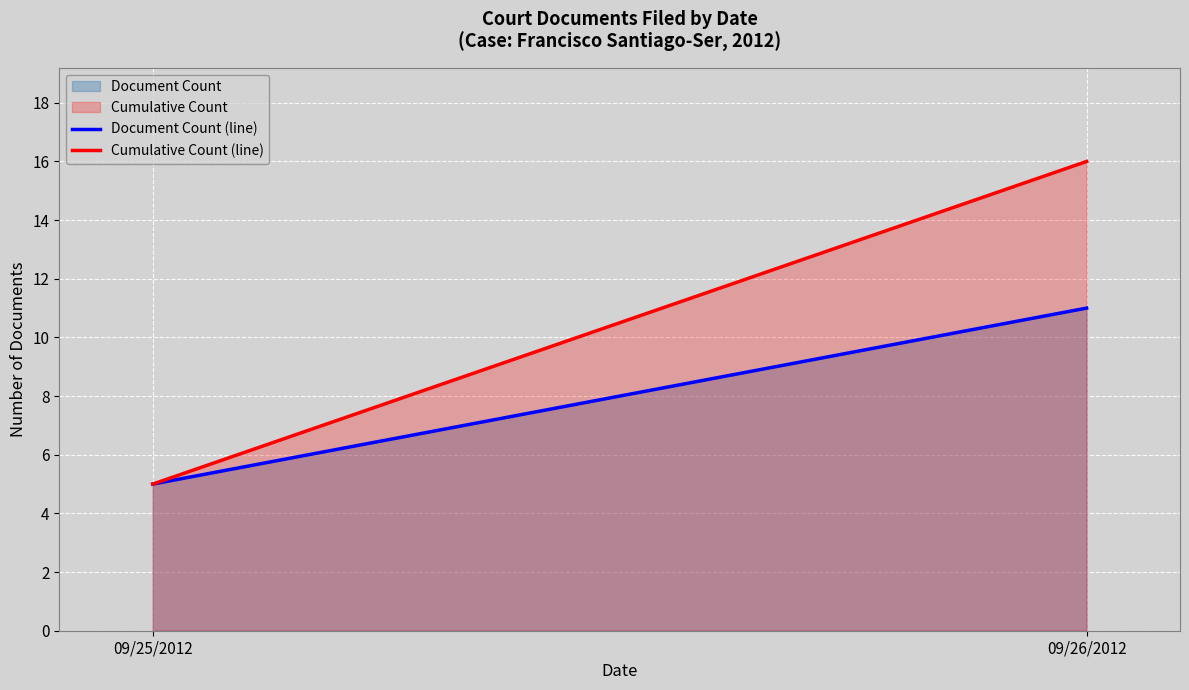

How many lines are shown in the chart?

2